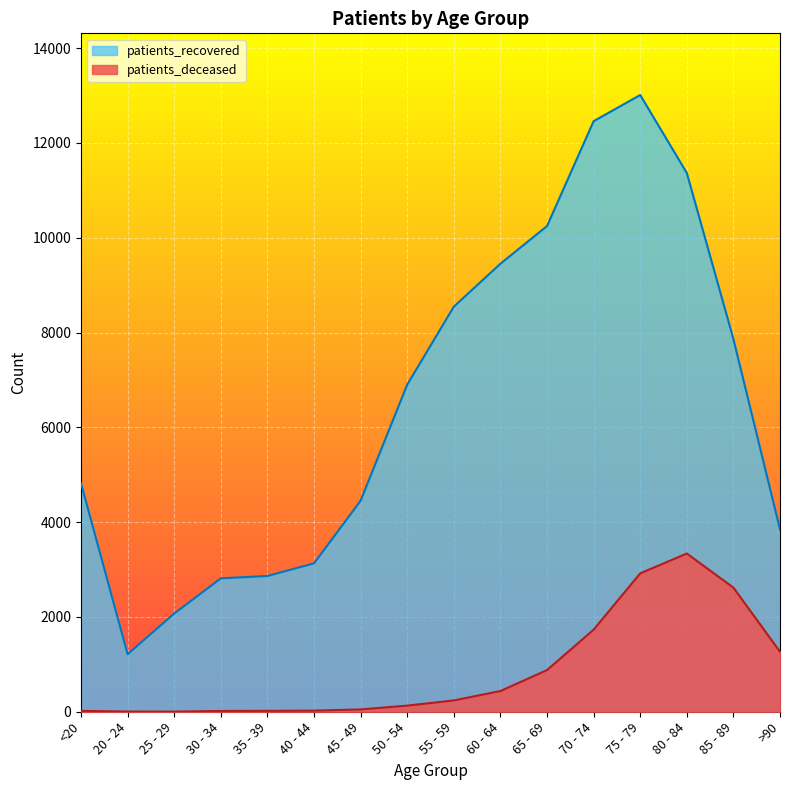

Which series has the largest total across all categories?

patients_recovered